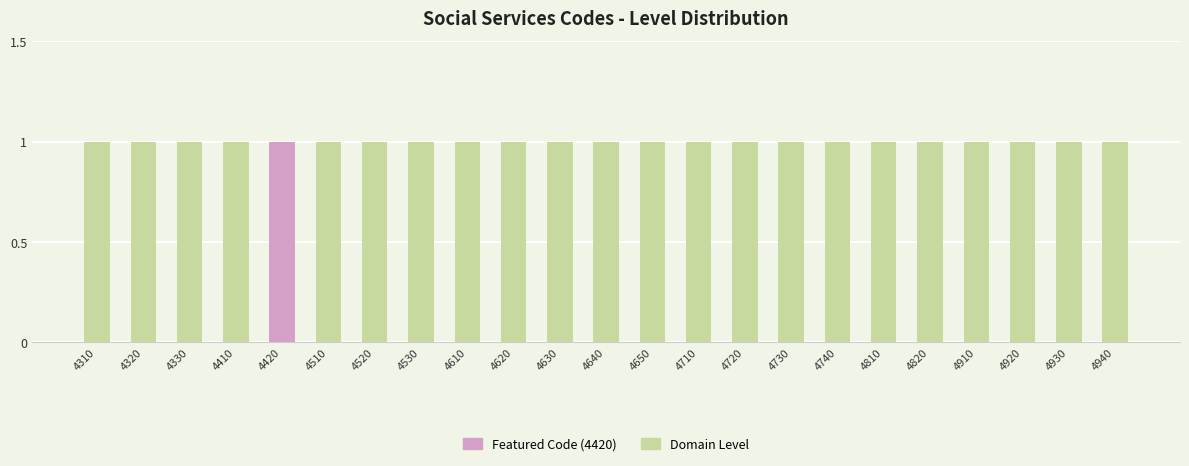

What is the sum of all Featured Code (4420) values?

1